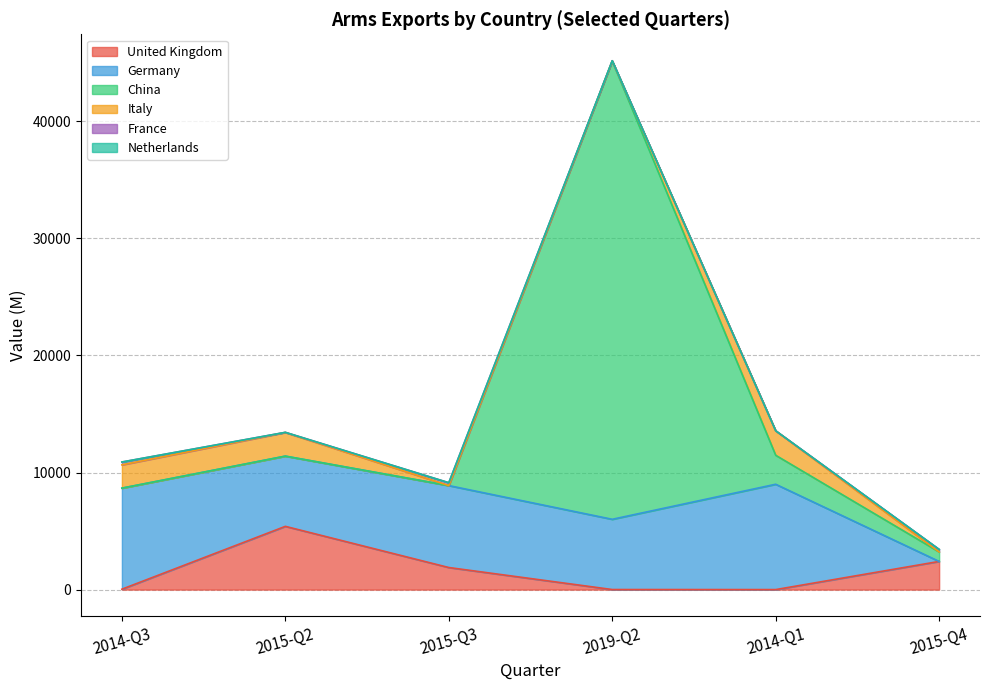

Does the chart have visible grid lines?

Yes